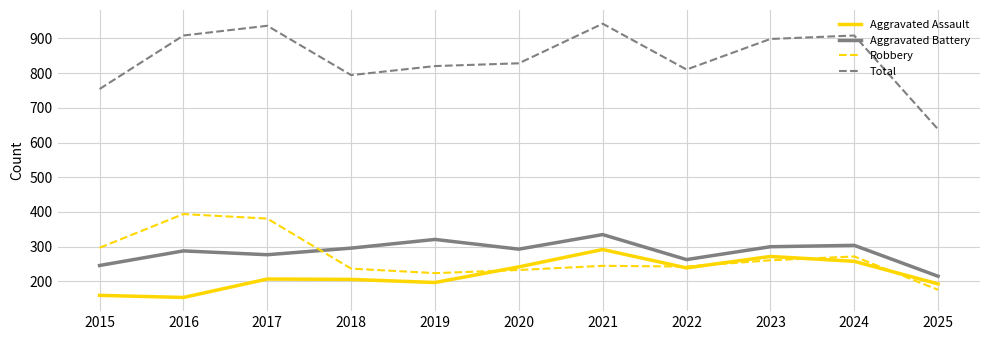

Which series has the largest total across all categories?

Total